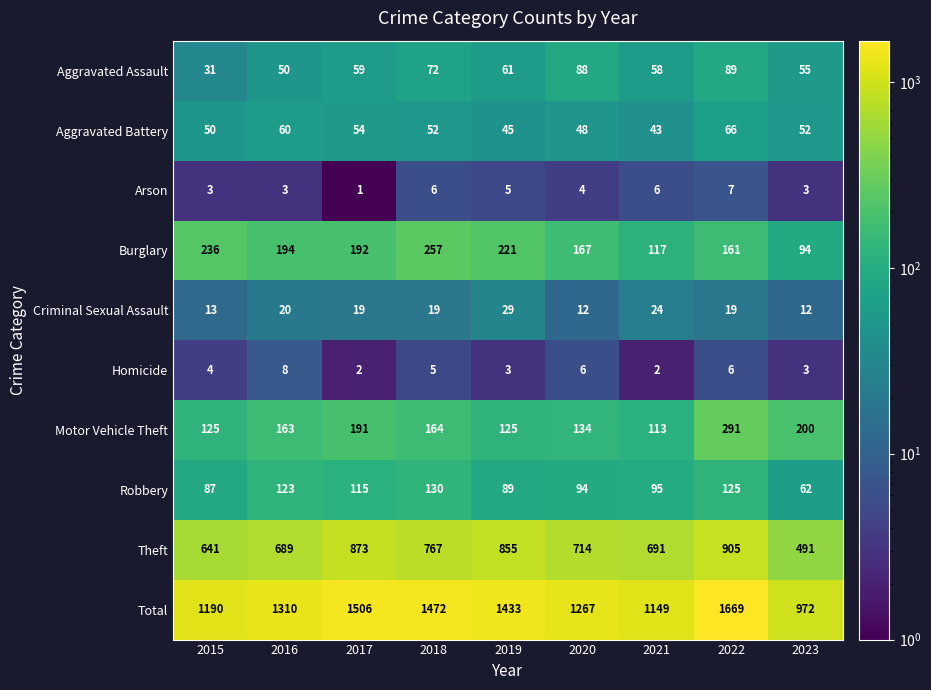

What value does the Total series have at 2022?

1669